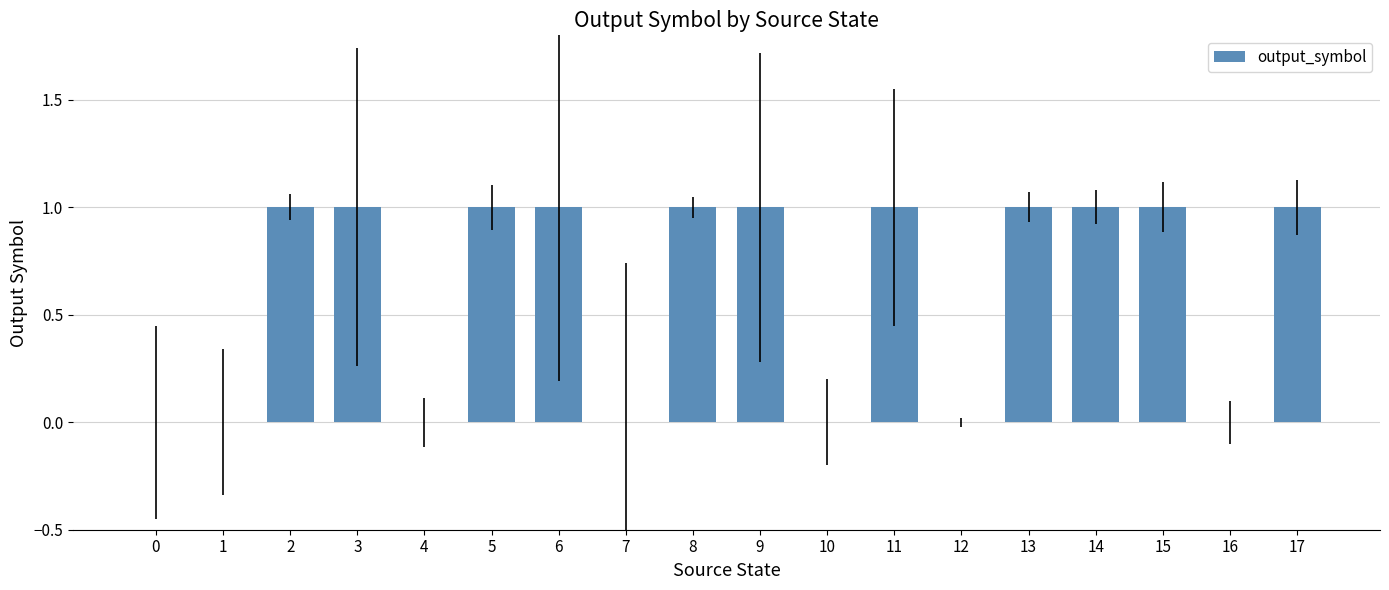

The value at 16 is 1. True or false?

False